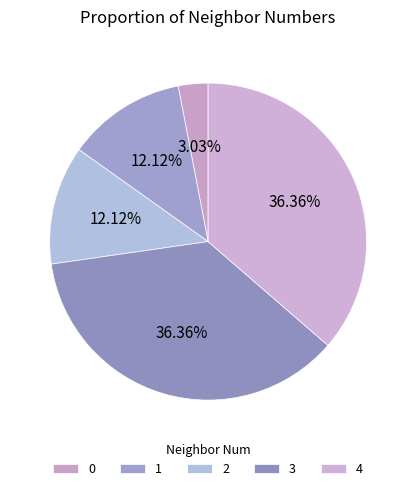

How many segments does this pie chart have?

5